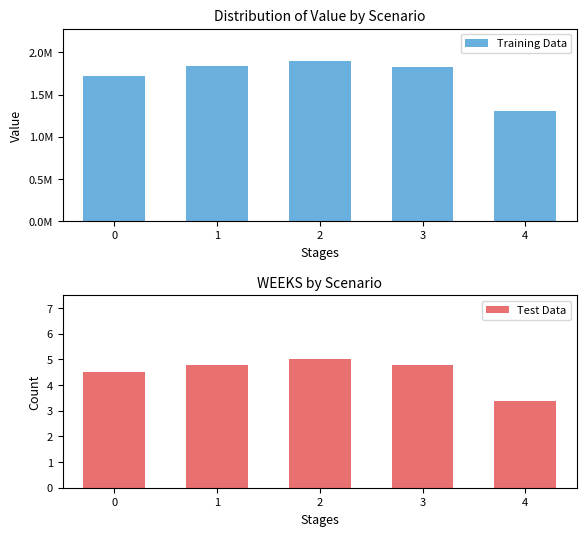

What is the value of the Test Data bar at the 2nd from the left?

4.8